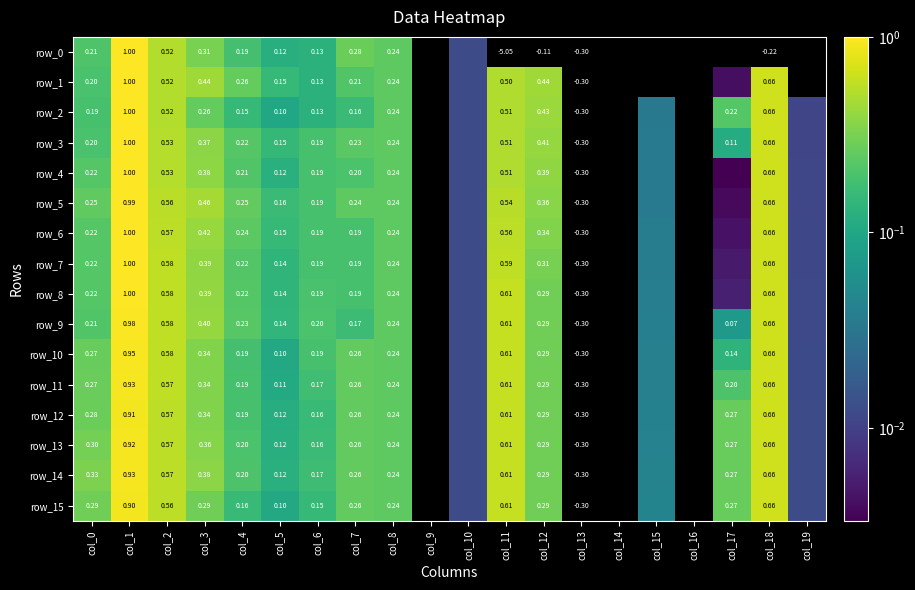

True or false: row_14 has a value of 0.2 at col_3.

False